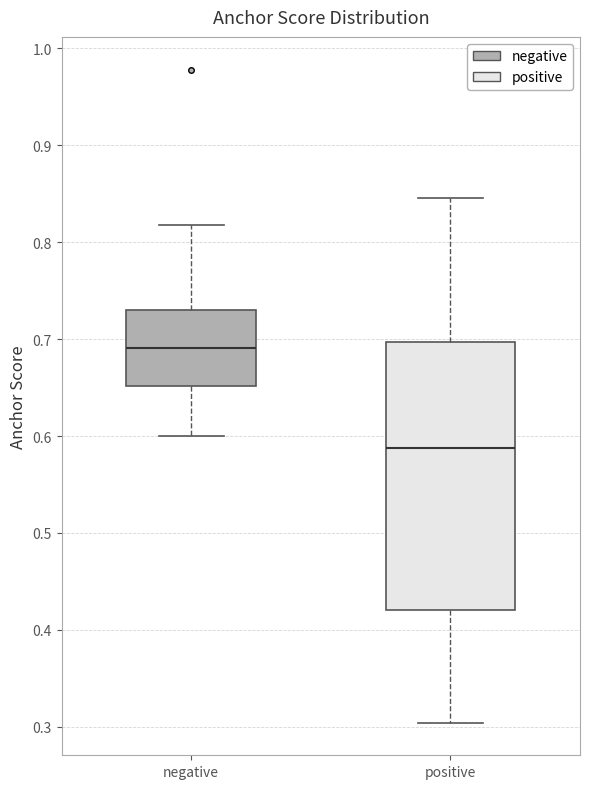

Which box's median line is the lowest?

positive